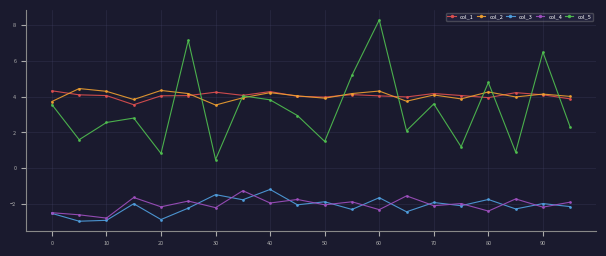

Which series has the largest range (max minus min)?

col_5